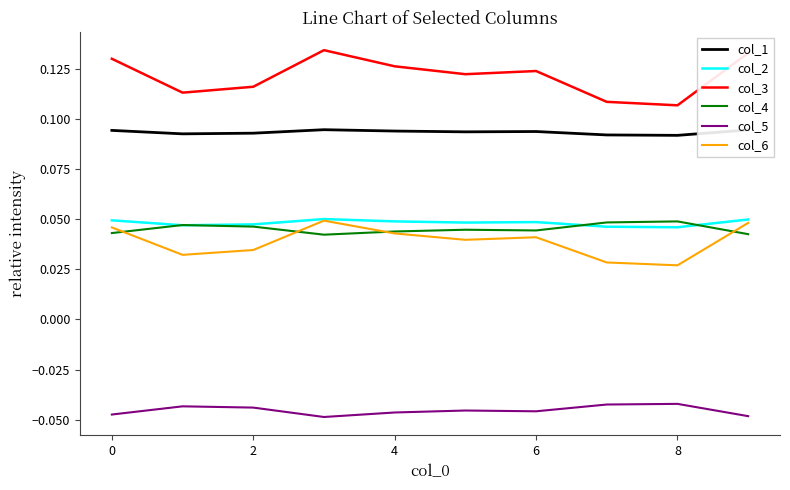

What are all the series names shown in the legend?

col_1, col_2, col_3, col_4, col_5, col_6